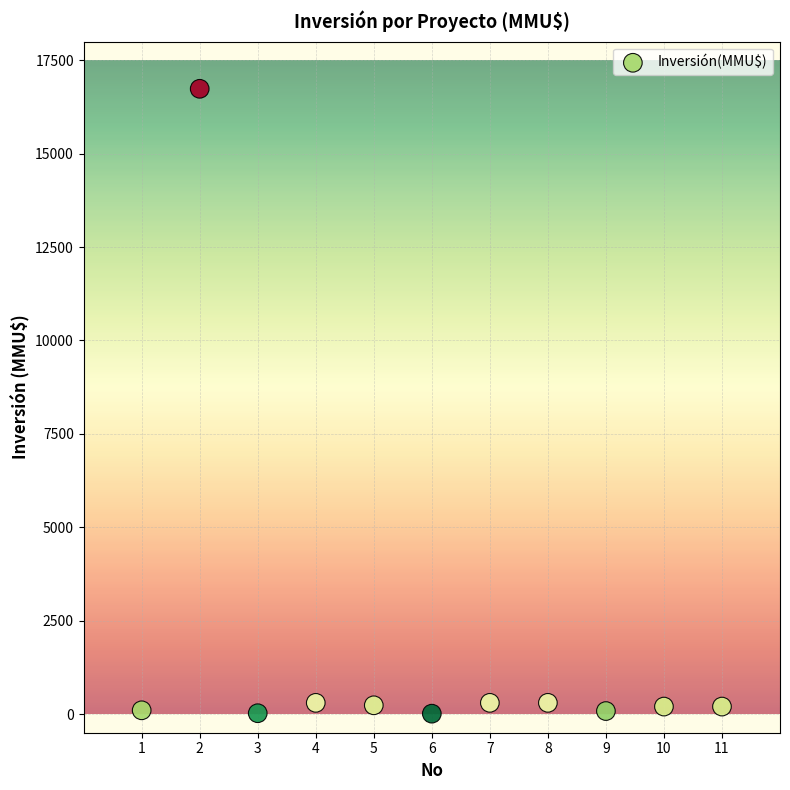

What is the average X value?

6